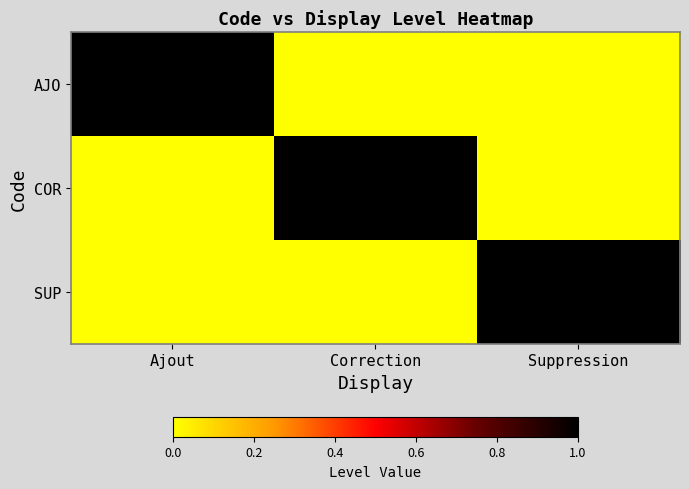

Reading left to right, what are all the values shown in this chart?

AJO: Ajout=1	Correction=0	Suppression=0
COR: Ajout=0	Correction=1	Suppression=0
SUP: Ajout=0	Correction=0	Suppression=1